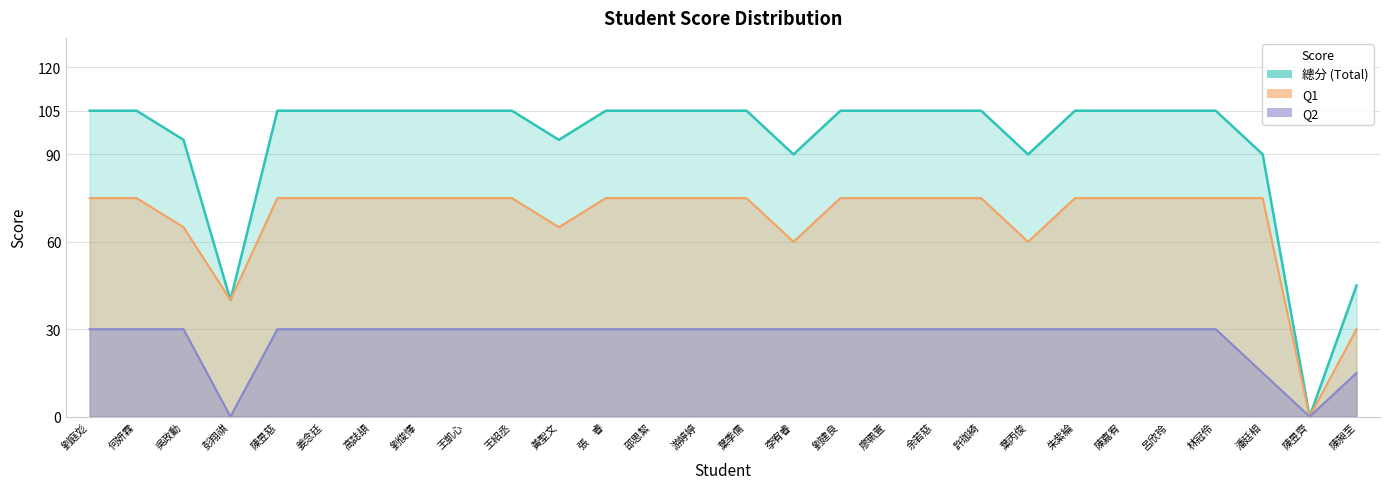

True or false: 總分 has a value of 177 at 王紹丞.

False